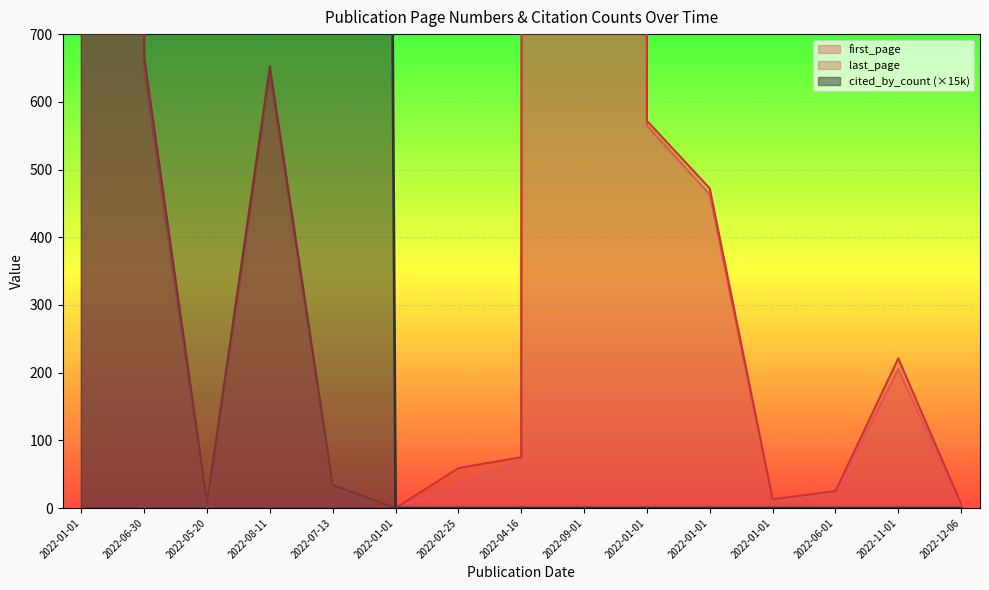

How many values in the last_page series exceed 75?

7